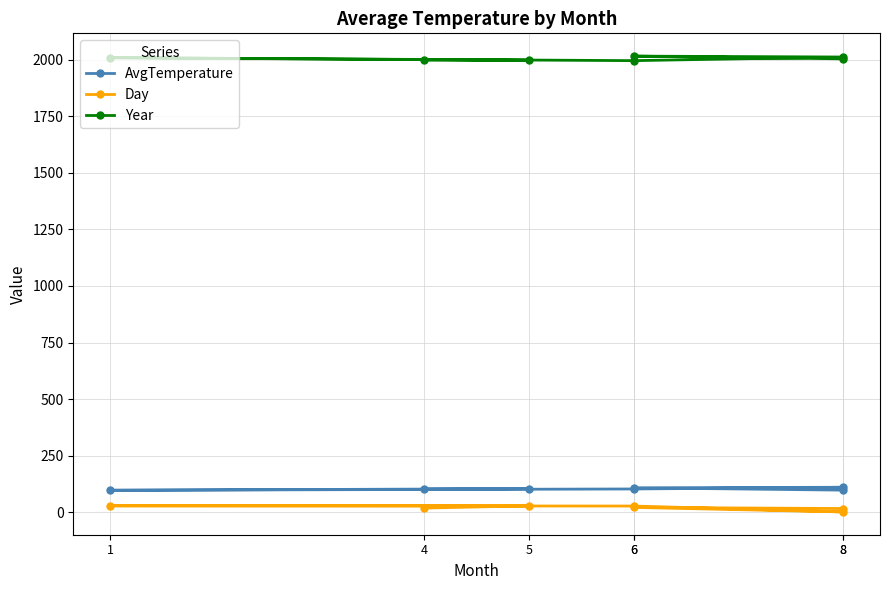

How many lines are shown in the chart?

3